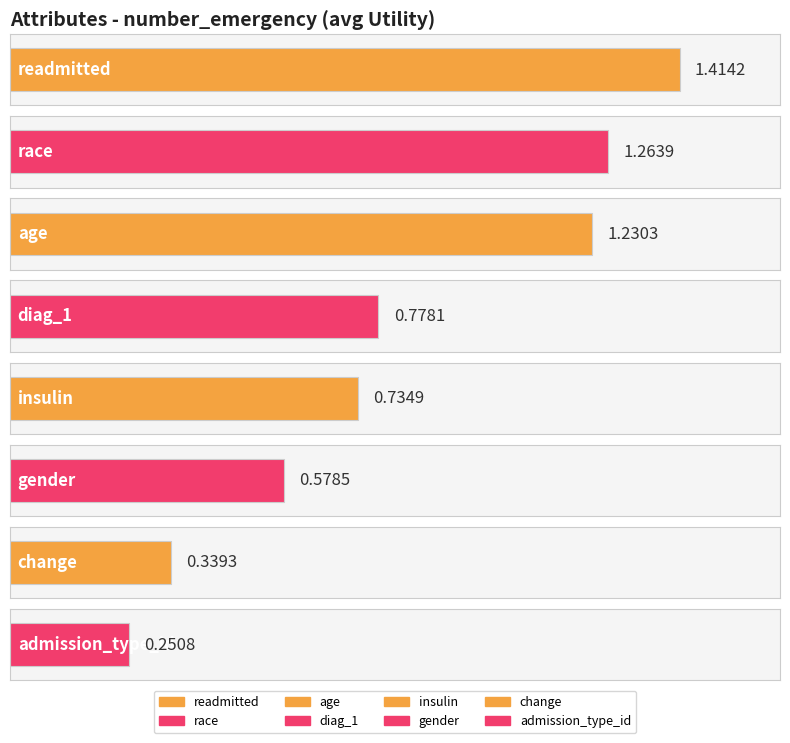

Which label corresponds to the smallest value in the chart?

admission_type_id